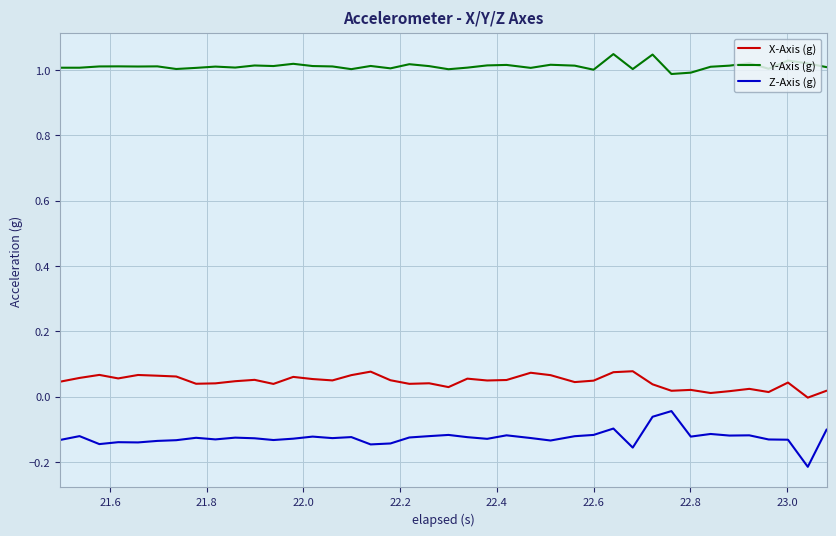

True or false: Z-Axis (g) and Y-Axis (g) cross at least once.

False